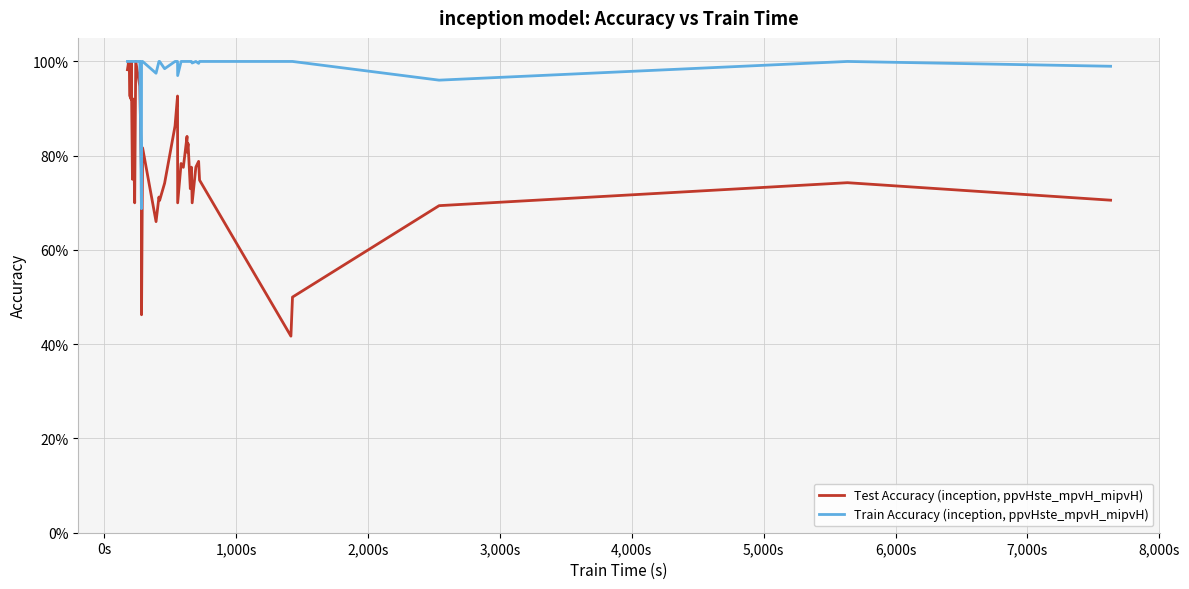

How many intersections are there between Train Accuracy (inception, ppvHste_mpvH_mipvH) and Test Accuracy (inception, ppvHste_mpvH_mipvH)?

2